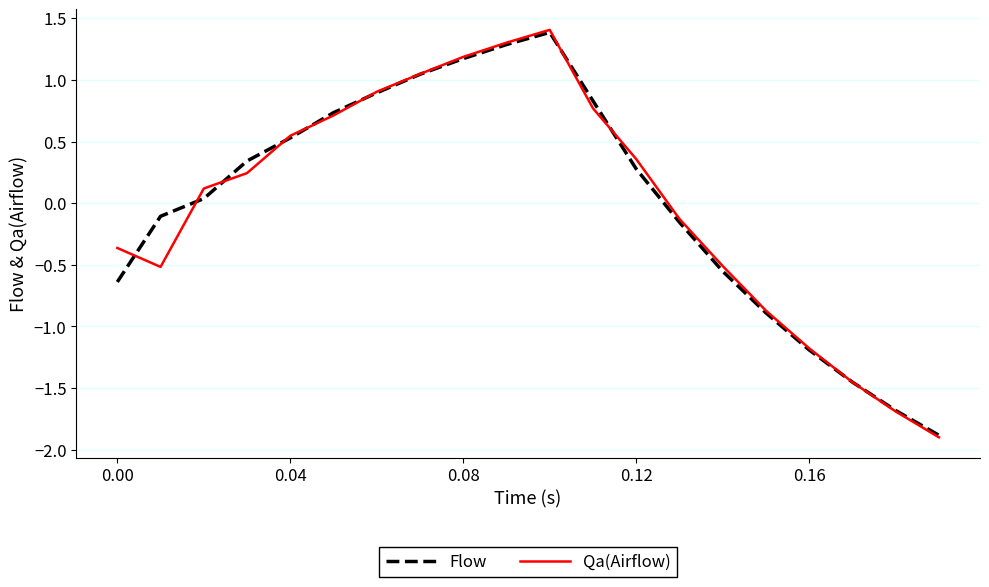

What is the minimum value for Qa(Airflow)?

-1.9